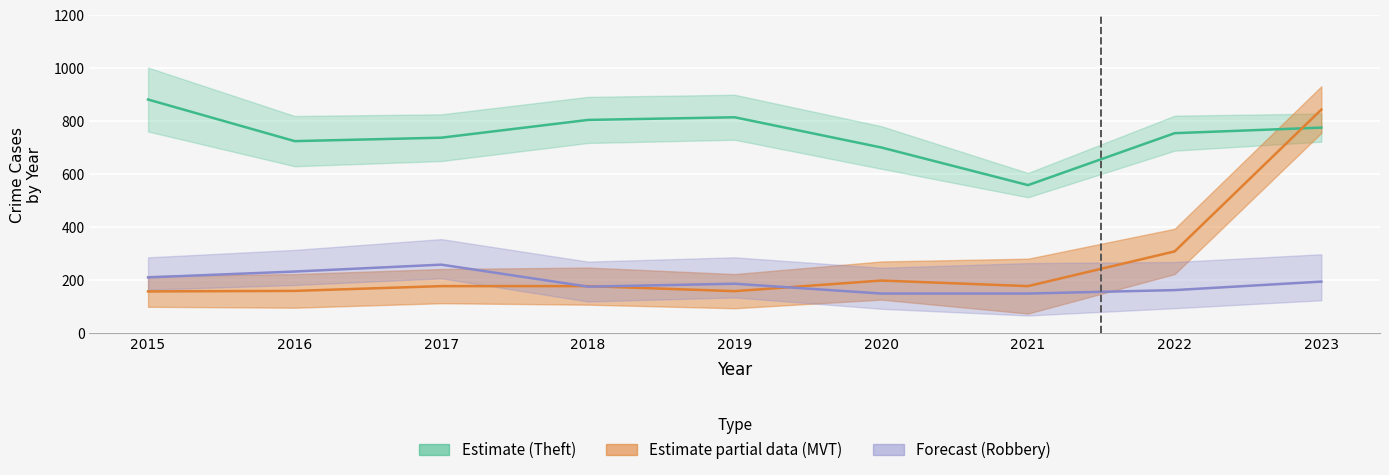

Count the Robbery values in the range 163 to 211.

5